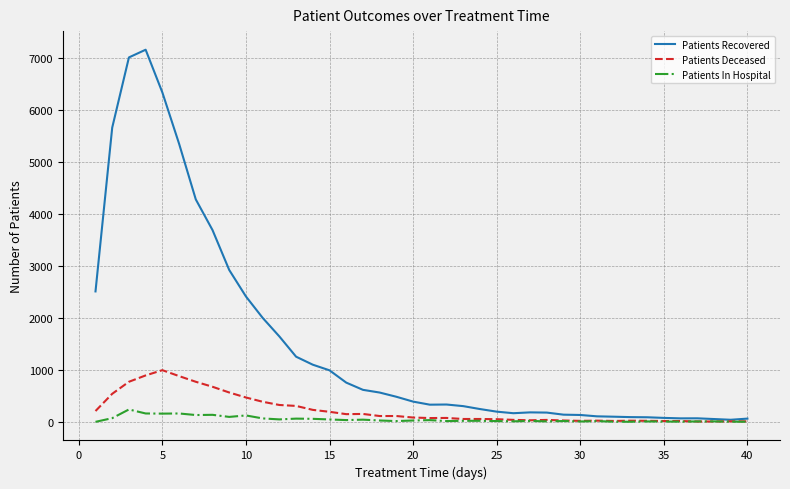

What is the greatest value displayed?

7150